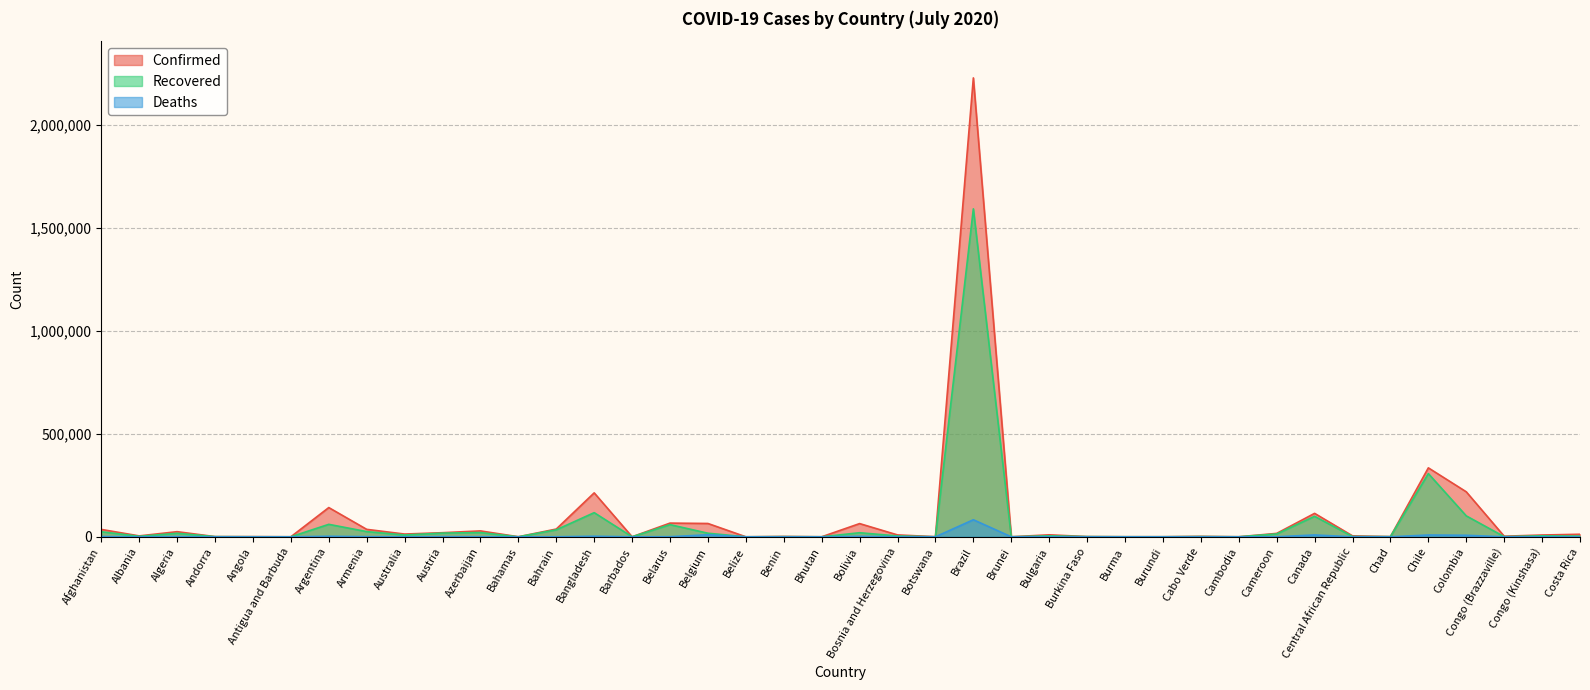

At Belgium, list the series in order from smallest to largest.

Deaths, Recovered, Confirmed